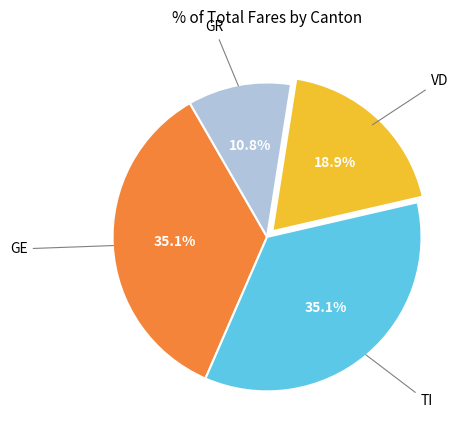

Is there any slice that represents more than half of the pie?

No